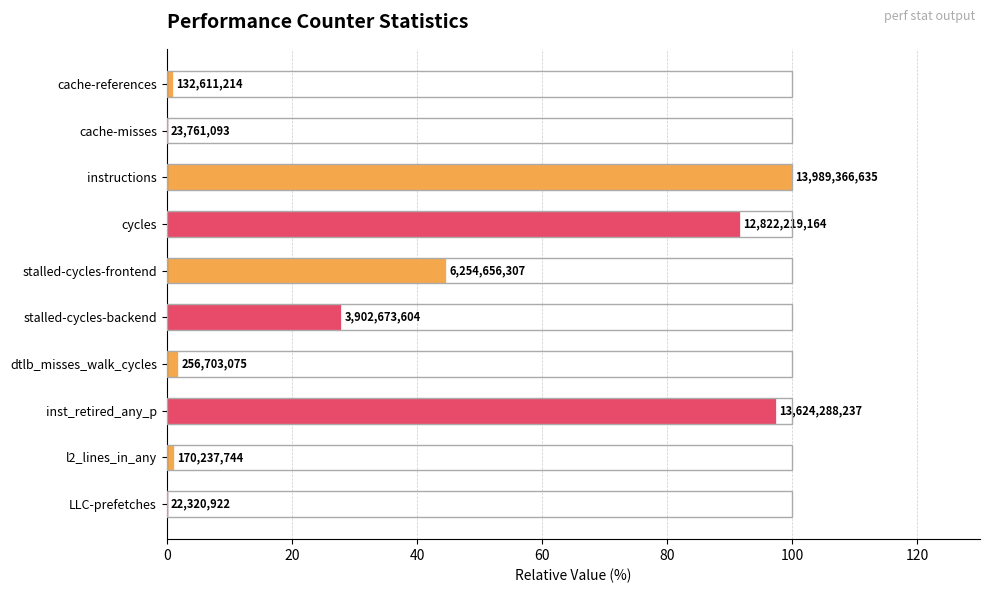

What is the difference between the maximum and minimum values?

99.8